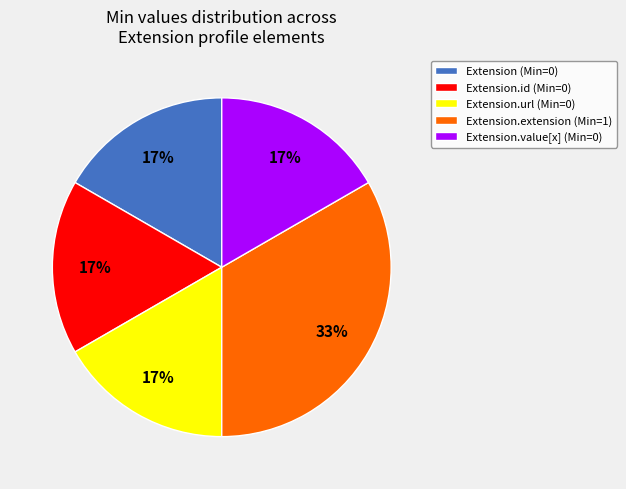

How many segments does this pie chart have?

5